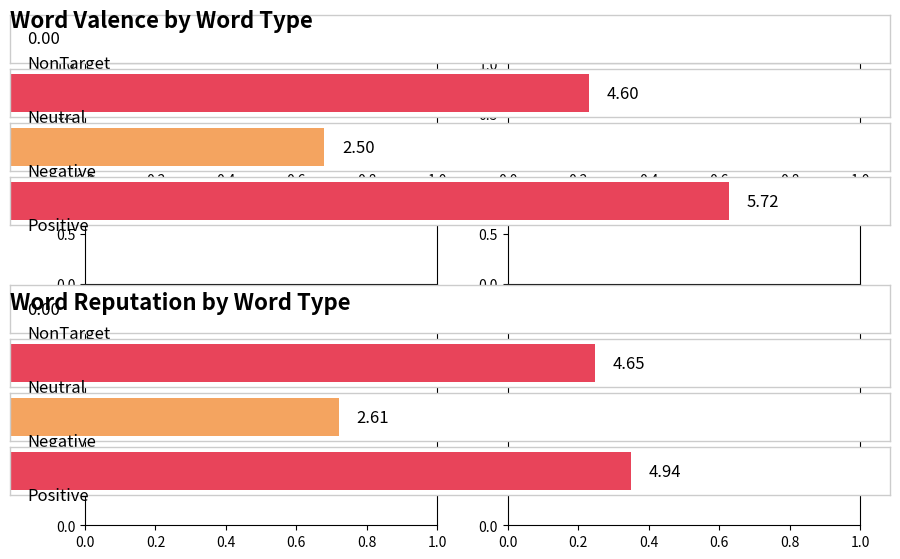

At Neutral, list the series in order from smallest to largest.

WordValence, WordReputation